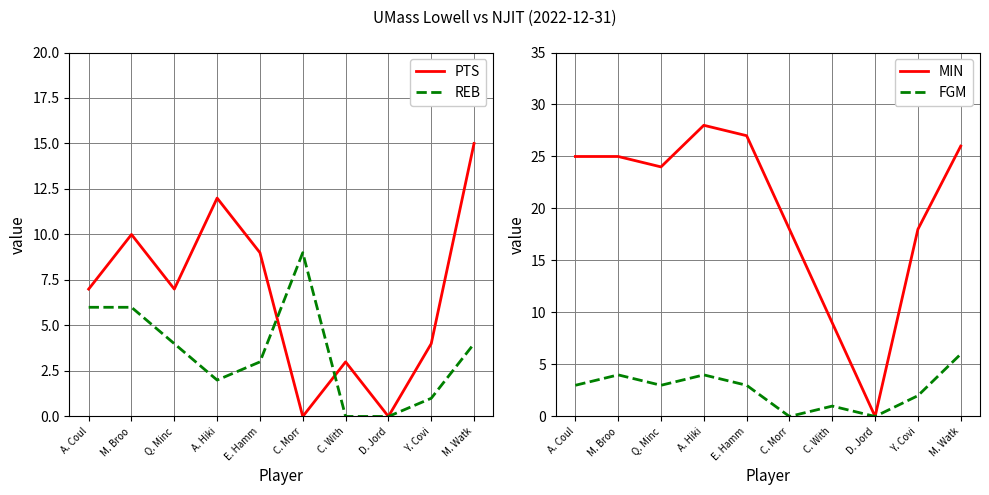

Reading right to left, list all the values displayed in this chart.

PTS: 15	4	0	3	0	9	12	7	10	7
REB: 4	1	0	0	9	3	2	4	6	6
MIN: 26	18	0	9	18	27	28	24	25	25
FGM: 6	2	0	1	0	3	4	3	4	3